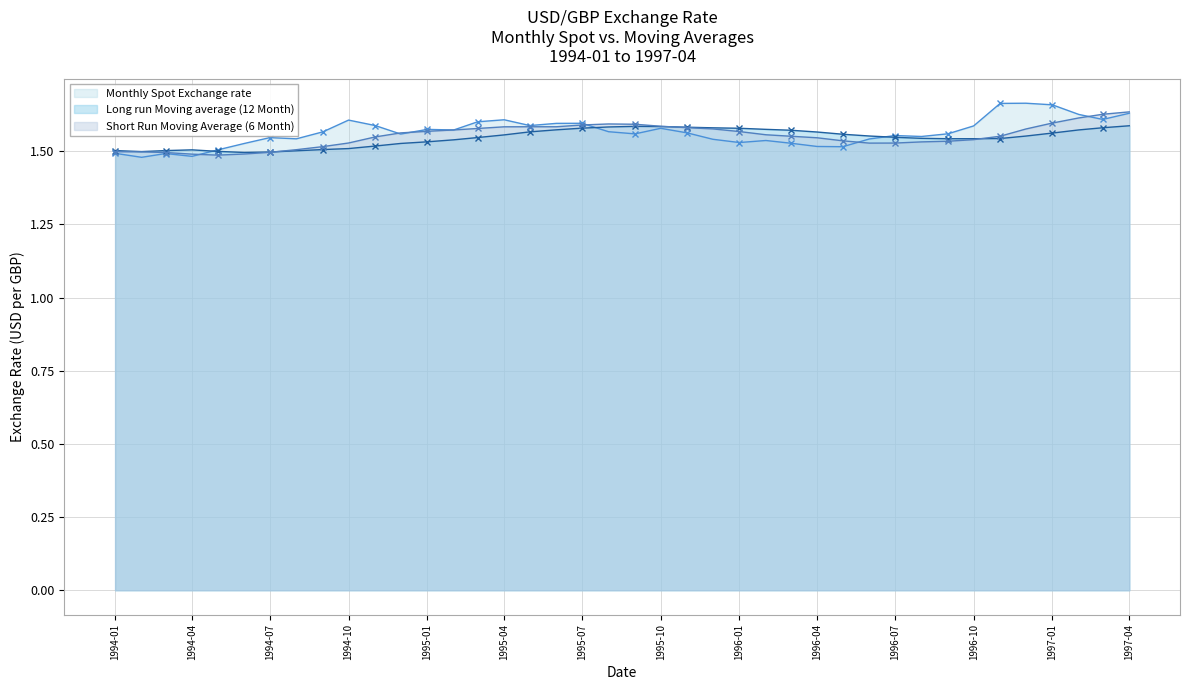

How many intersections are there between Monthly Spot Exchange rate and Long run Moving average (12 Month)?

3